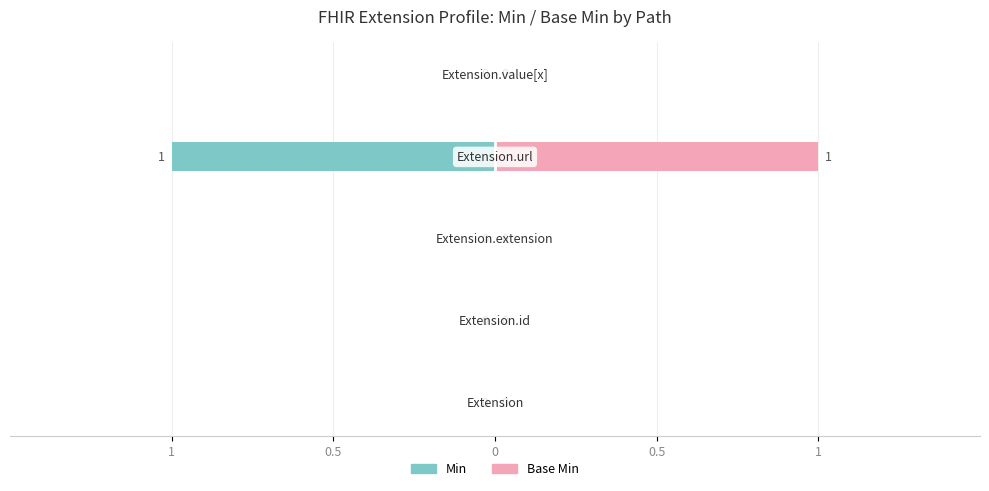

Rank the series by their maximum value, from highest to lowest.

Base Min, Min